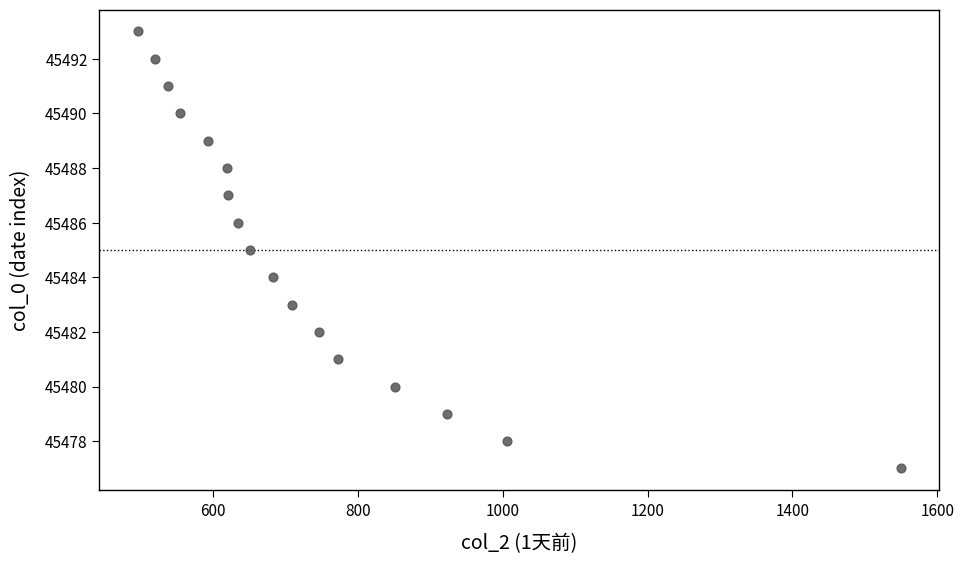

What is the range of Y values (max minus min)?

16